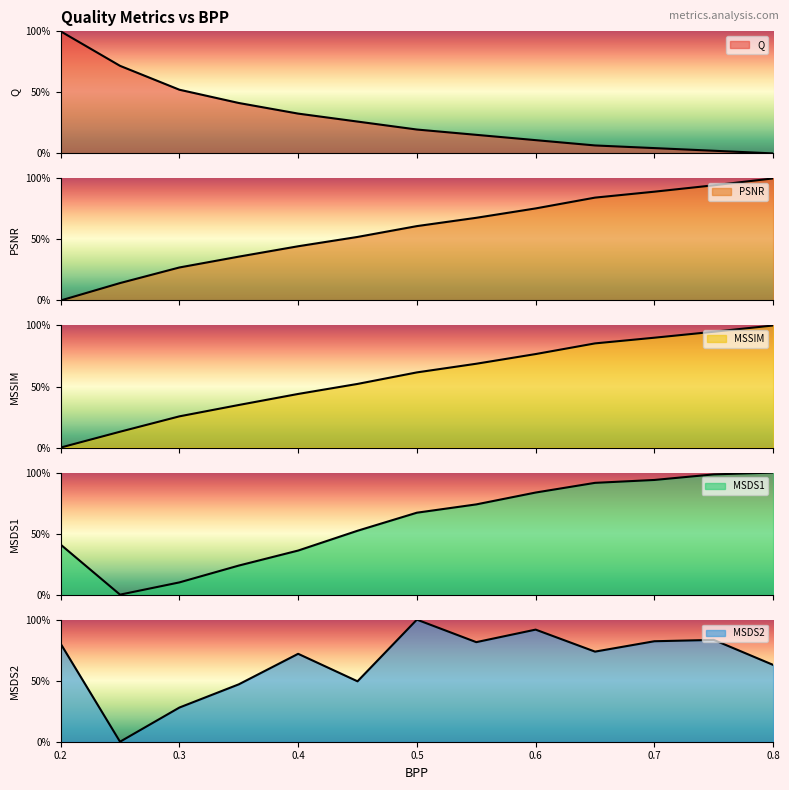

Rank the series at 0.7 from highest to lowest value.

MSDS1, MSSIM, PSNR, MSDS2, Q